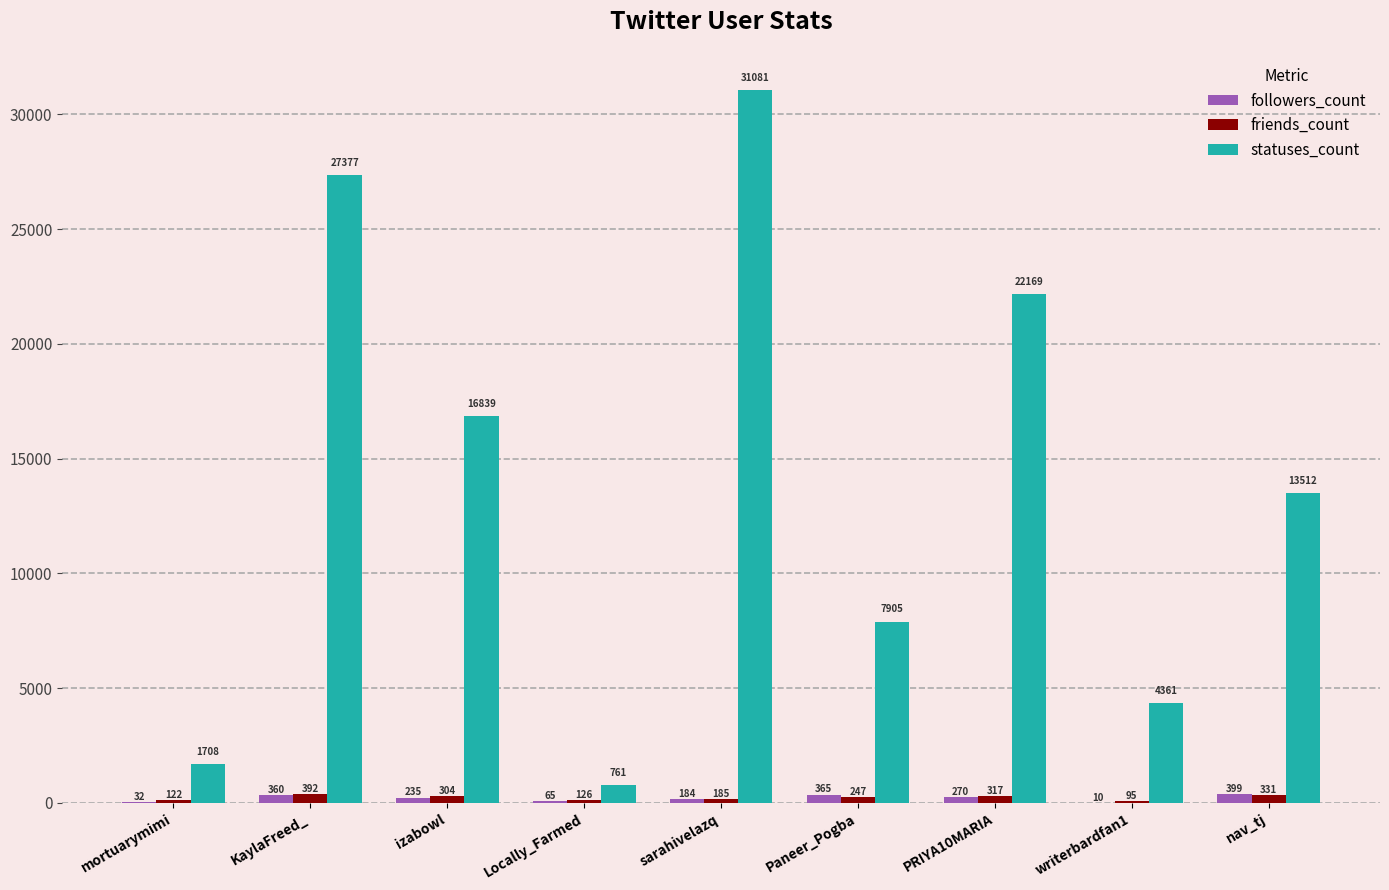

What is the sum of all followers_count values?

1920